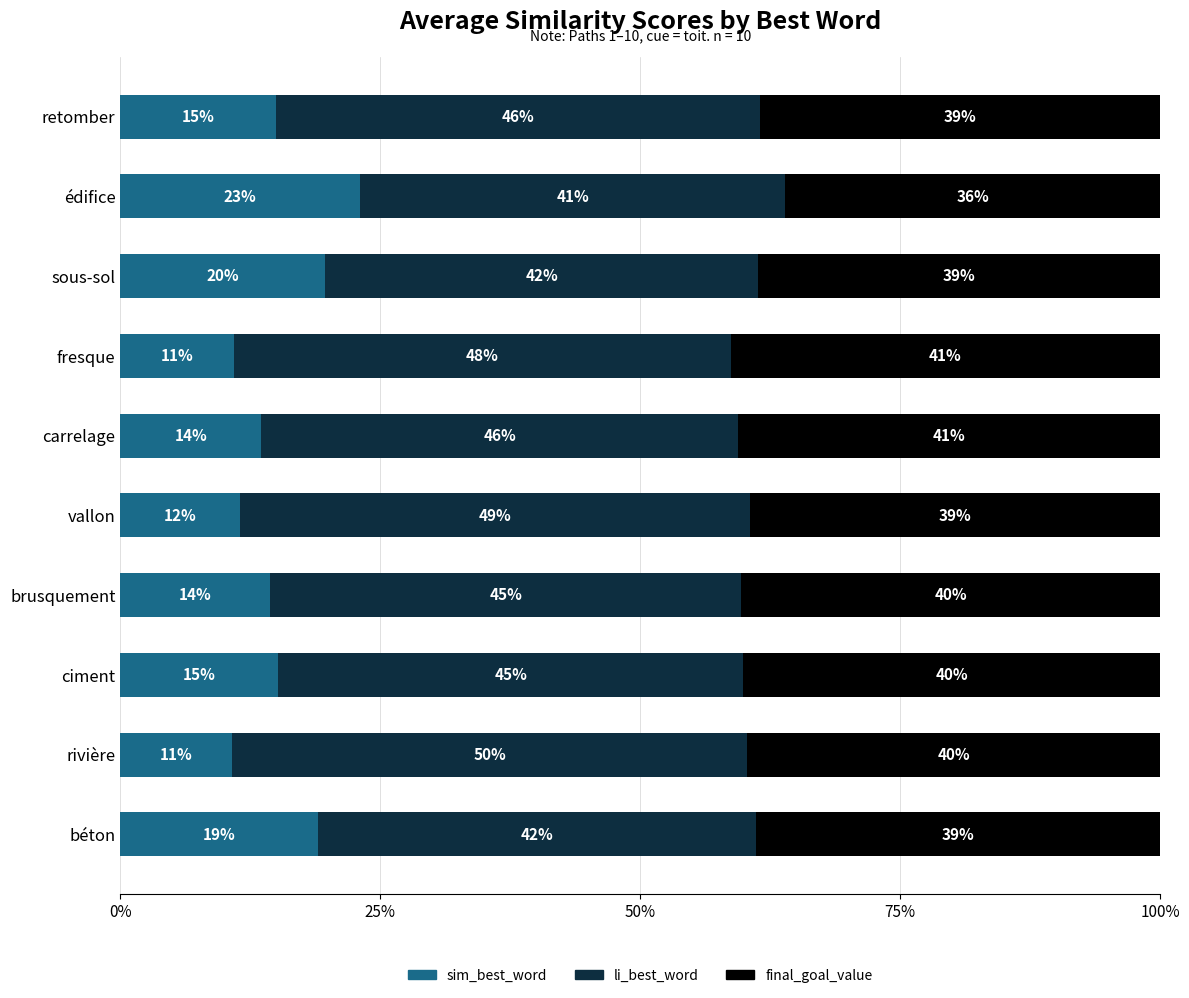

At which label is sim_best_word closest to 16?

ciment